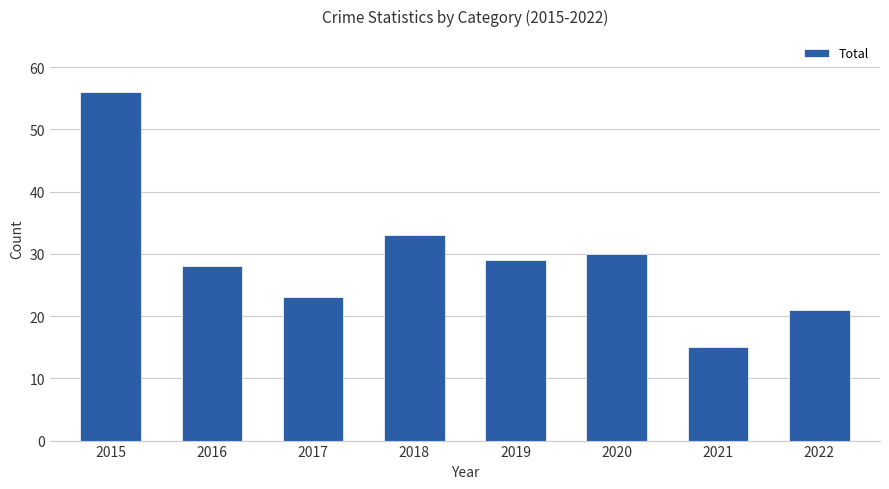

Is it true that the value at 2021 is 6?

False